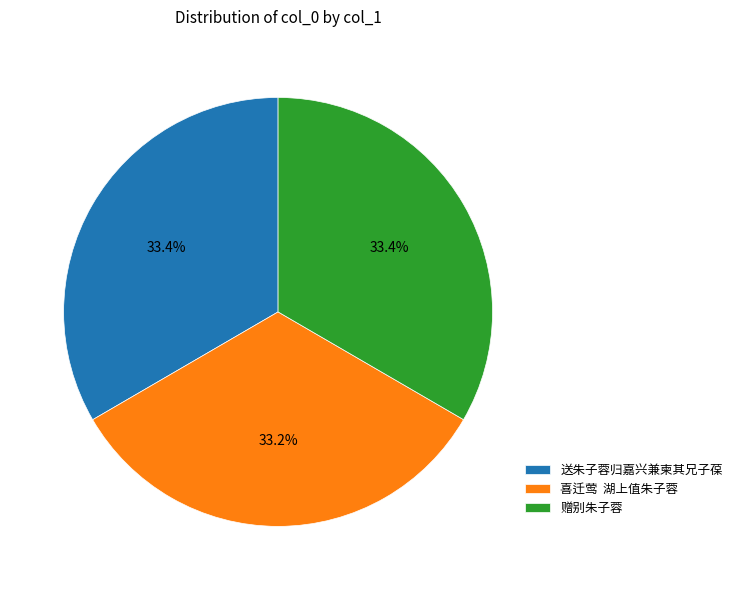

True or false: 送朱子蓉归嘉兴兼柬其兄子葆 accounts for 33% of the total.

True